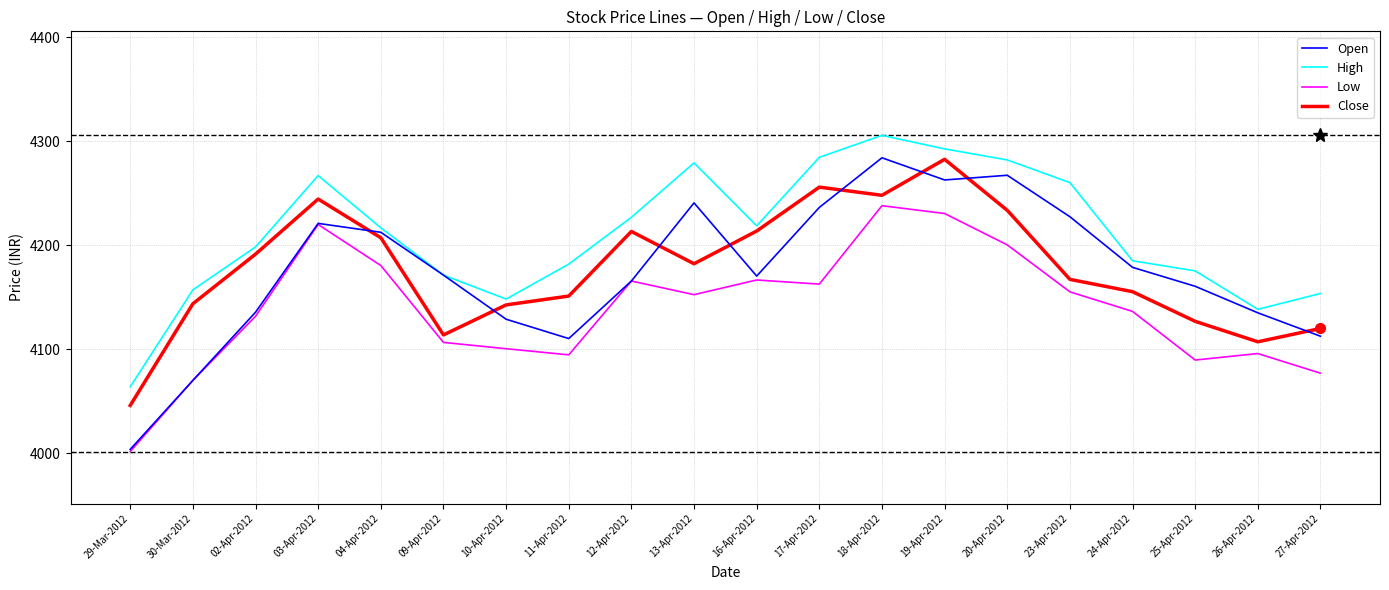

What is the difference between the highest and lowest values at 25-Apr-2012?

85.7